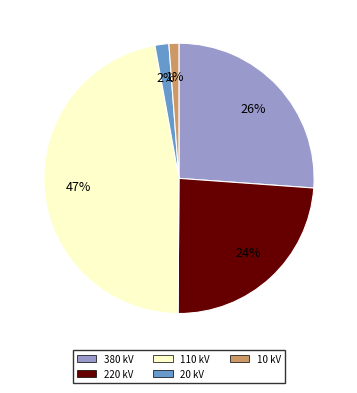

Does 380 kV account for over 50% of the chart?

No